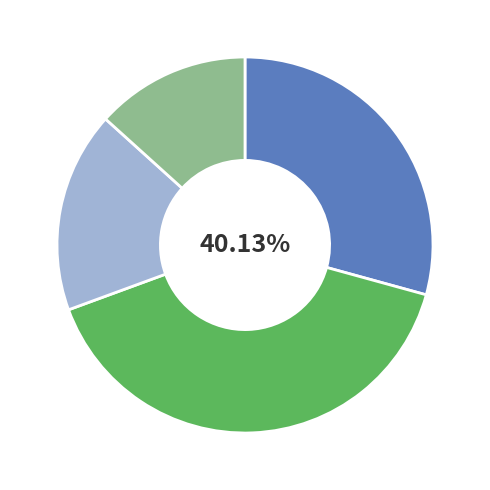

Does Стеклообои account for over 50% of the chart?

No